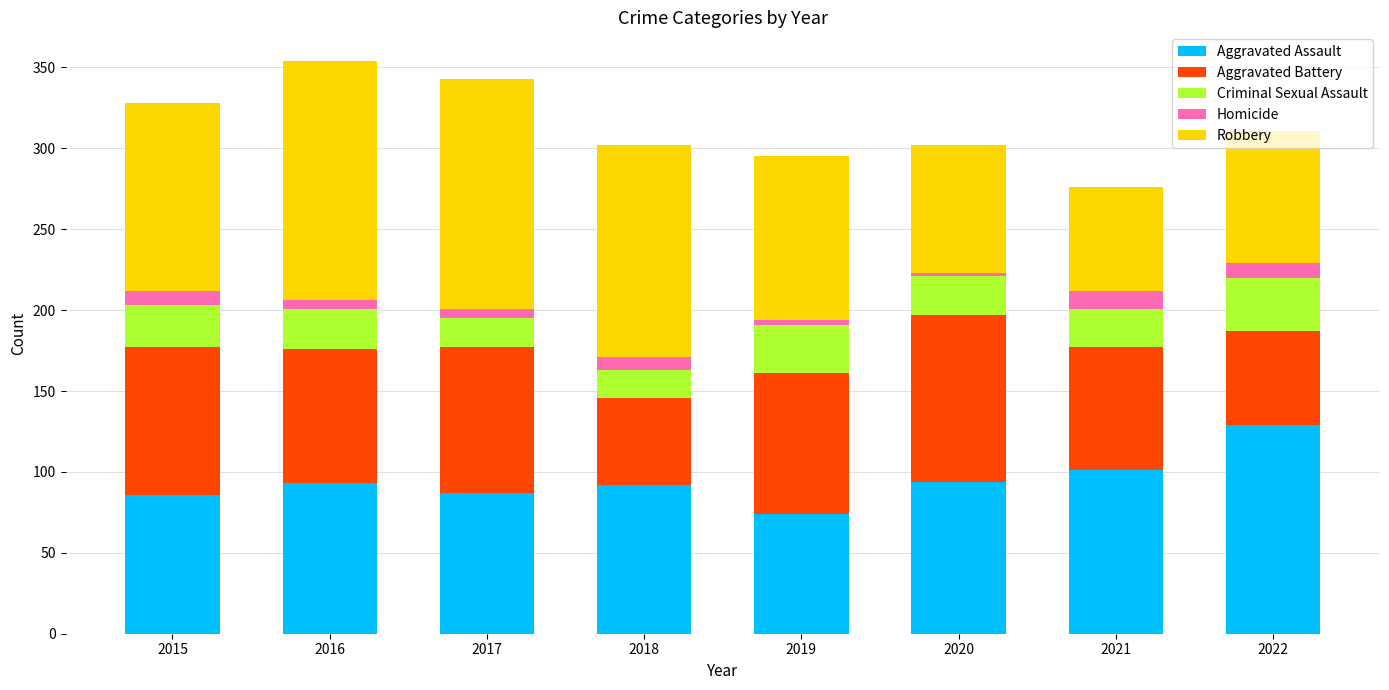

The Aggravated Assault series shows 154 at 2018. True or false?

False